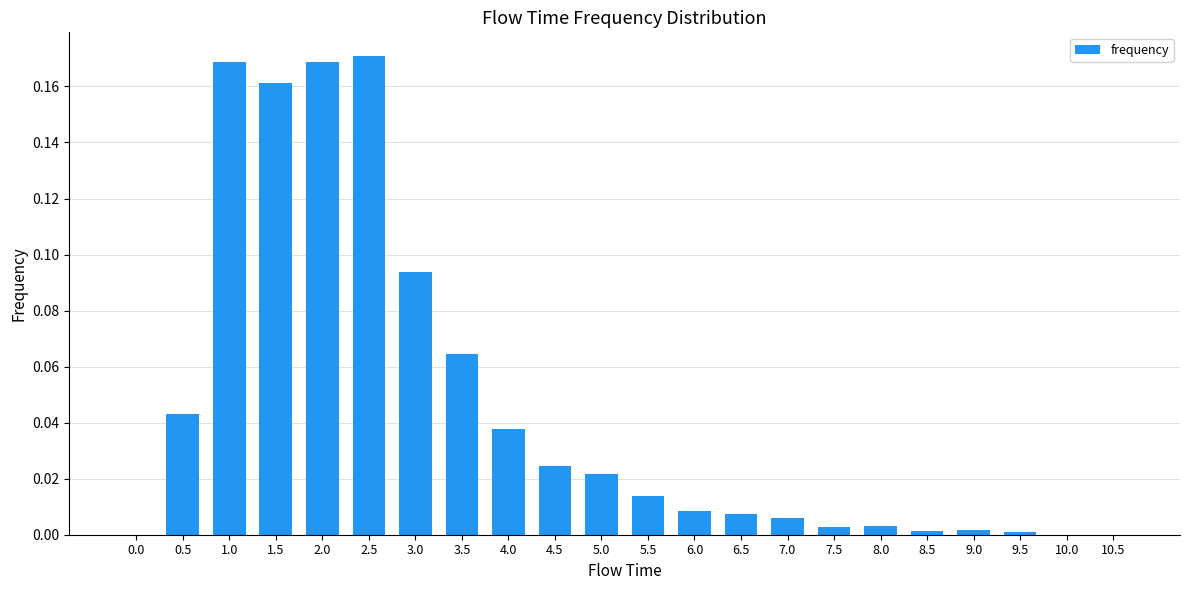

What is the sum of all values?

1.0